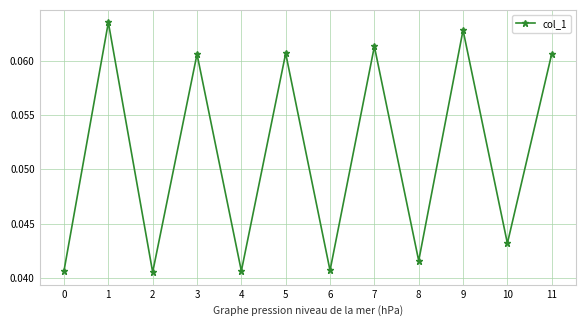

Is it true that the value at 7 is 0.0?

False